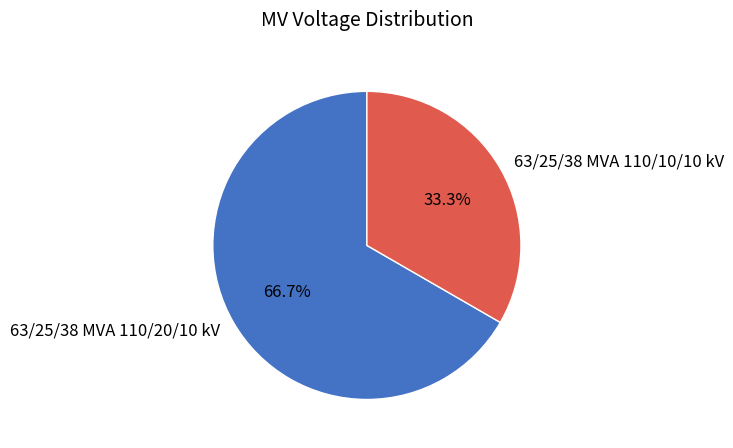

Rank the categories by value from lowest to highest.

63/25/38 MVA 110/10/10 kV, 63/25/38 MVA 110/20/10 kV